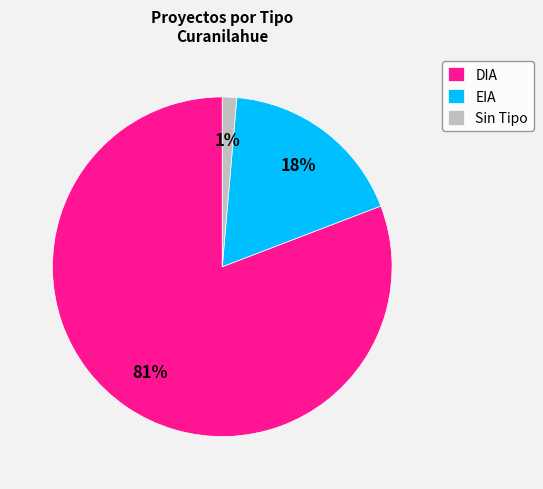

Which has a higher value, EIA or DIA?

DIA